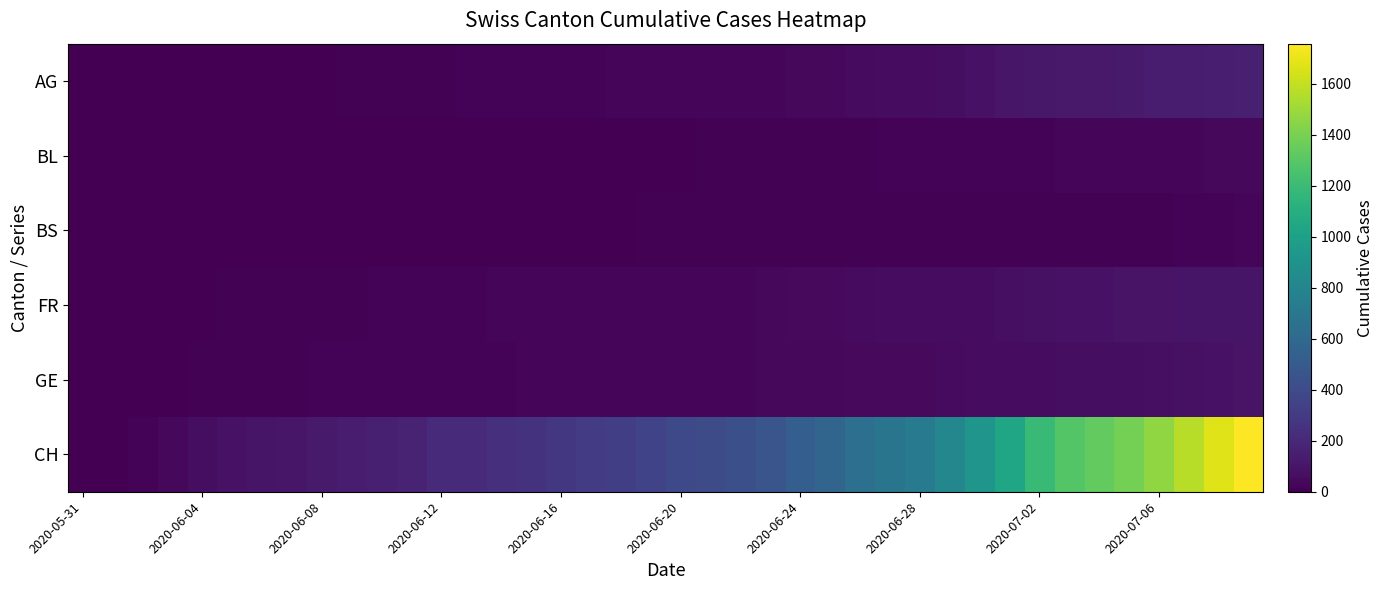

Rank the series by their maximum value, from highest to lowest.

CH, AG, FR, GE, BL, BS